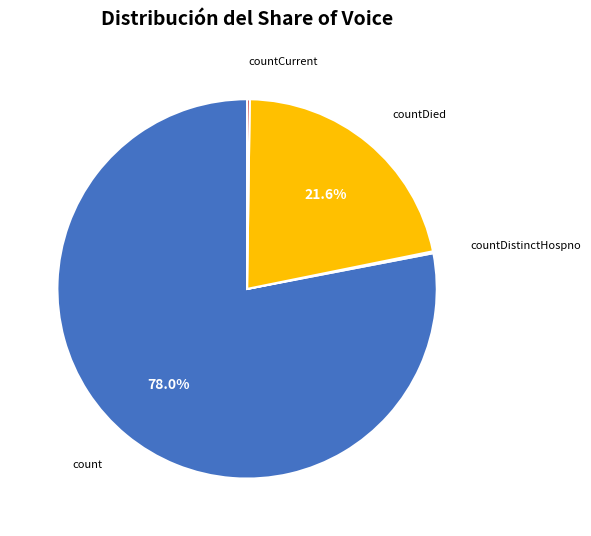

Does any single category account for the majority?

Yes